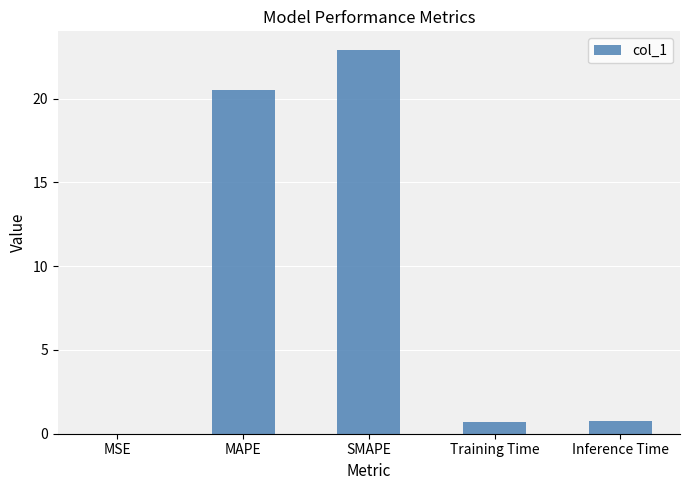

At which category does the chart reach its peak across all series?

SMAPE